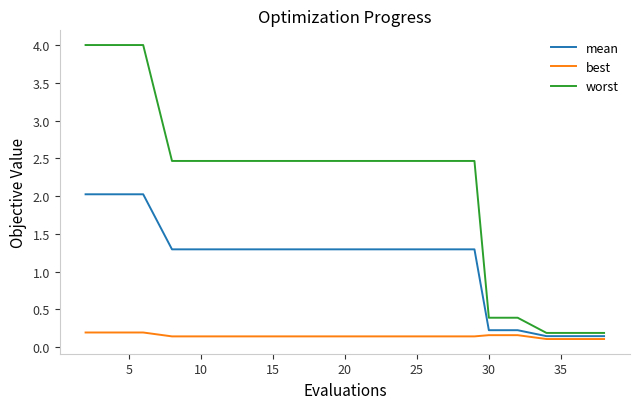

Which series has the largest total across all categories?

worst